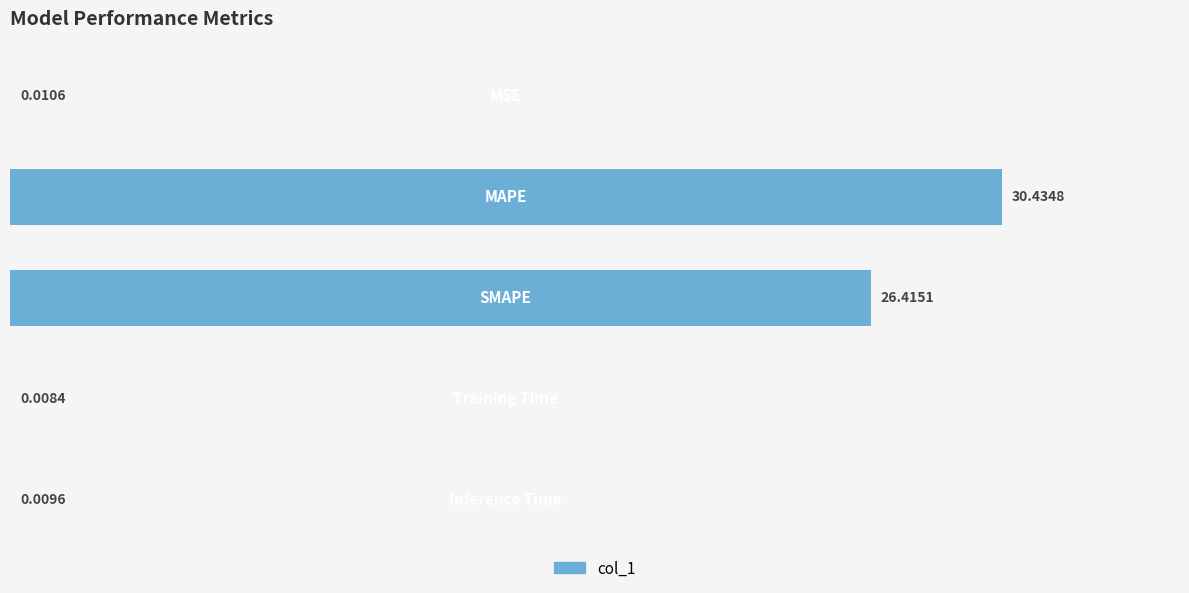

What is the sum of all values?

56.9